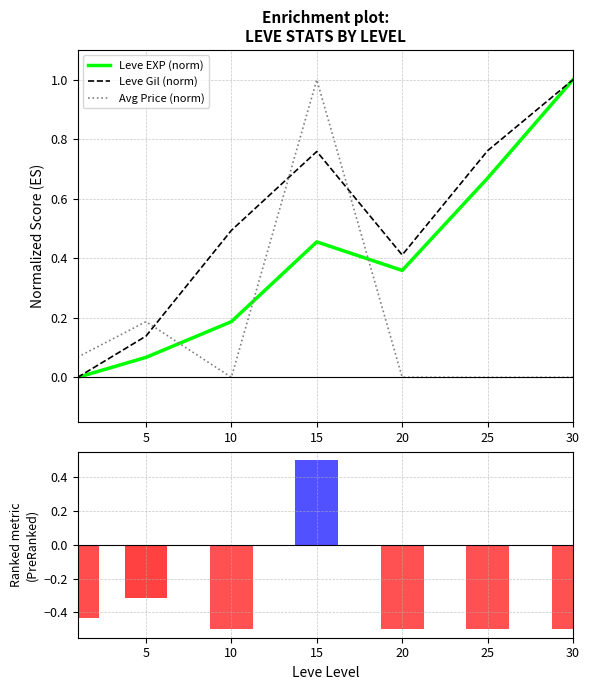

List the series in order of their peak value, highest first.

Leve EXP (norm), Leve Gil (norm), Avg Price (norm)